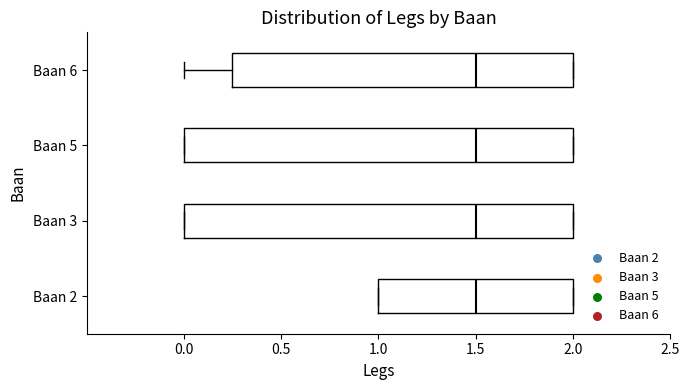

Where is the left edge of the box for Baan 3 on the x-axis? The values are not printed on the chart, so give them approximately, as read against the axis.

0.00